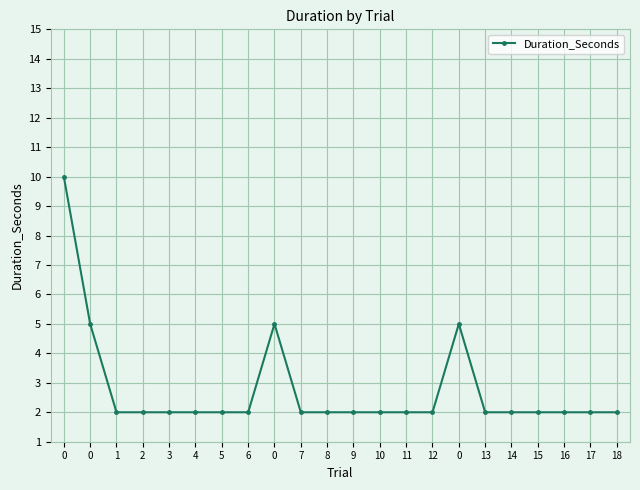

Does the chart have visible grid lines?

Yes